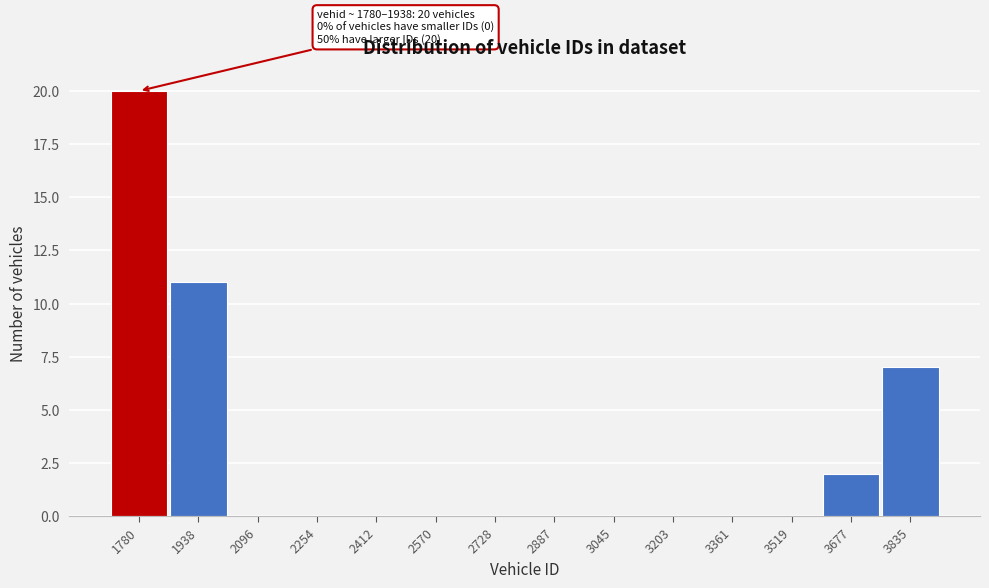

Reading right to left, list all the values displayed in this chart.

3835=7	3677=2	3519=0	3361=0	3203=0	3045=0	2887=0	2728=0	2570=0	2412=0	2254=0	2096=0	1938=11	1780=20